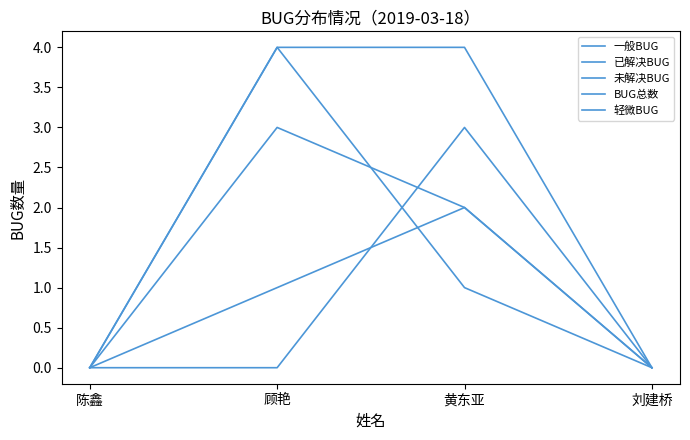

Does the chart have visible grid lines?

No